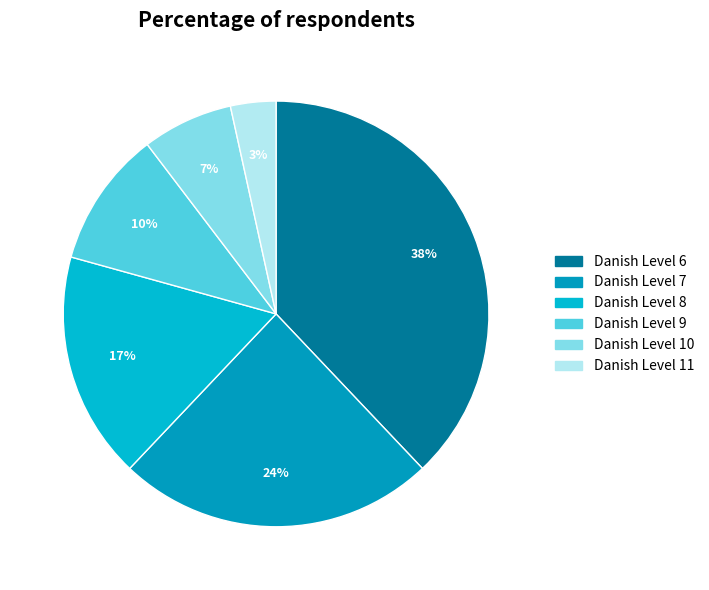

What percentage is the Danish Level 7 slice, to the nearest percent?

24%